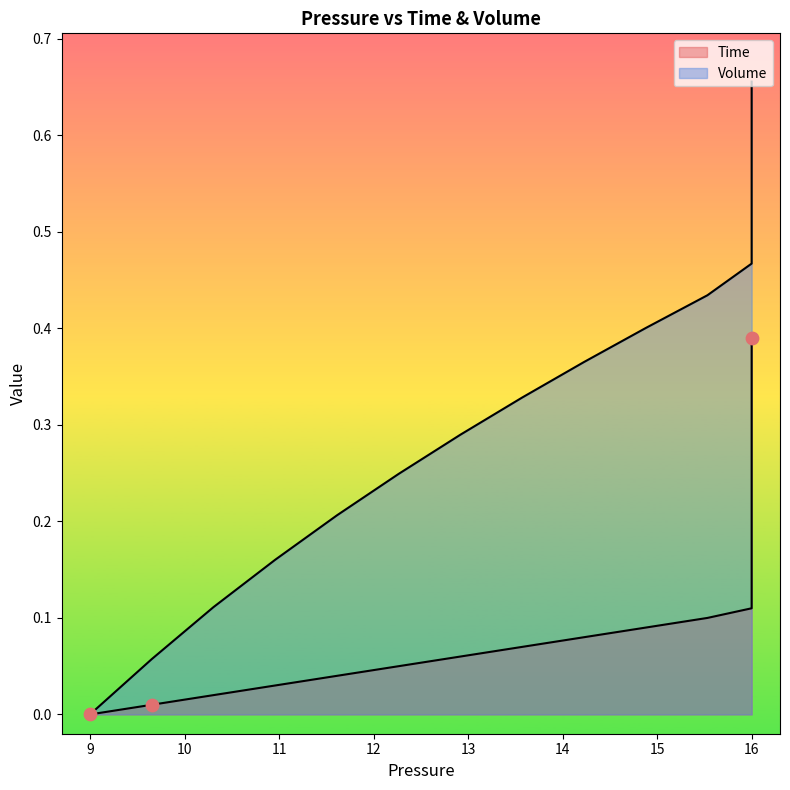

At how many categories does at least one series exceed 0?

39